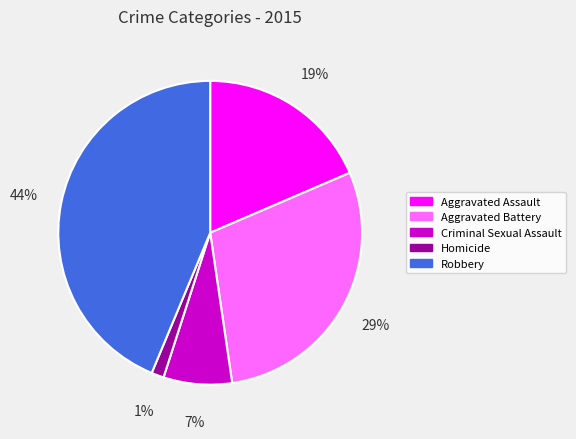

Do Aggravated Assault and Criminal Sexual Assault together represent more than half of the pie?

No